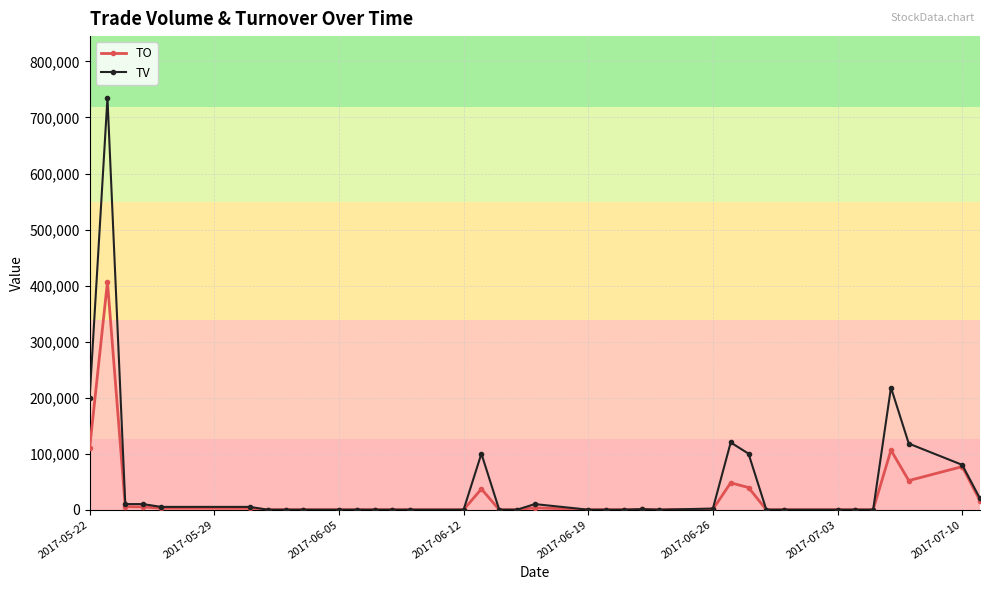

List the series in order of their peak value, highest first.

TV, TO